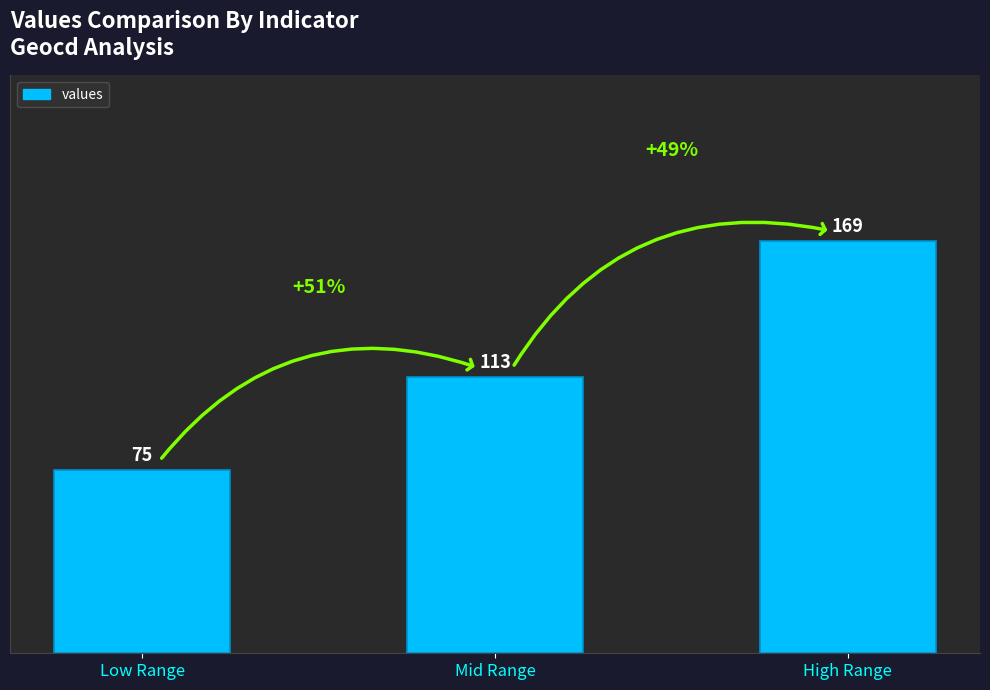

Which label corresponds to the smallest value in the chart?

Low Range